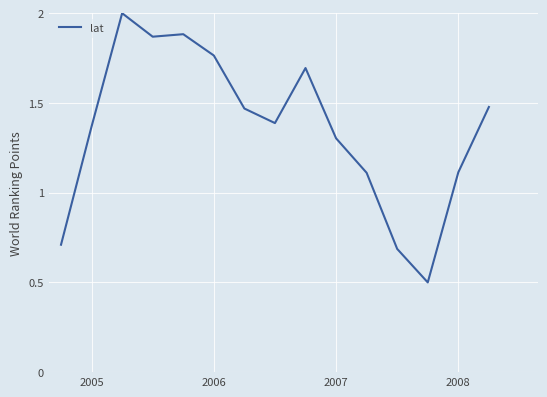

Does the chart have visible grid lines?

Yes